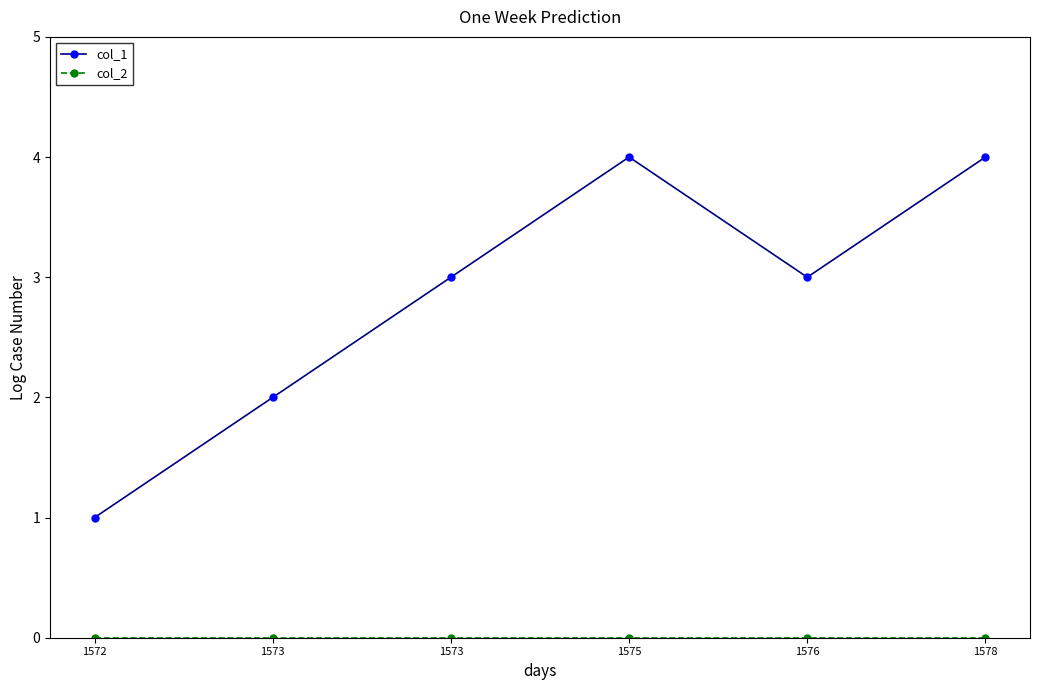

Is the value of col_2 at 1572 greater than the value of col_1 at 1573?

No